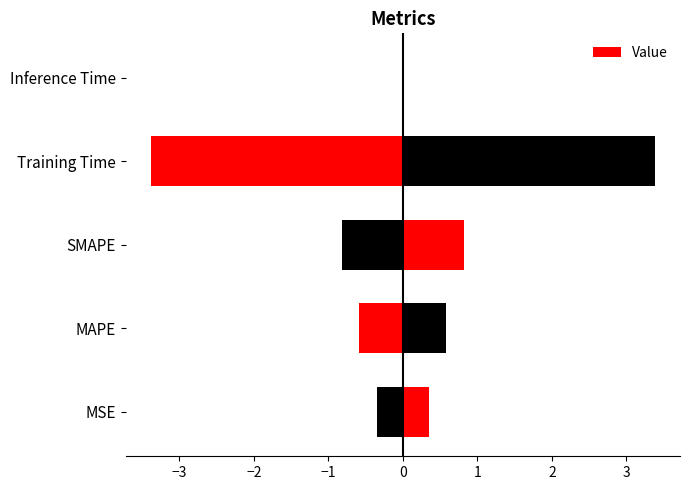

How many distinct data groups are displayed?

1